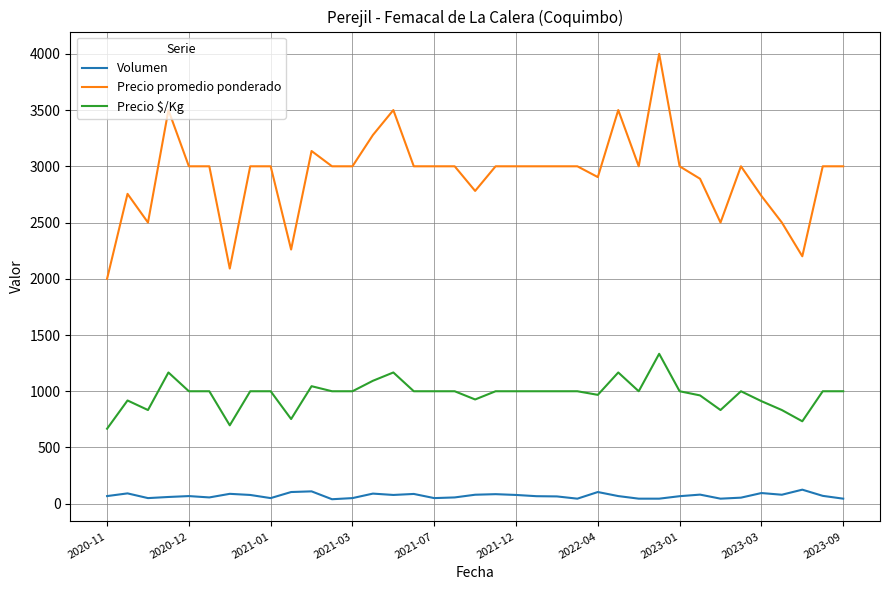

Is this an area chart (filled region under the line)?

No